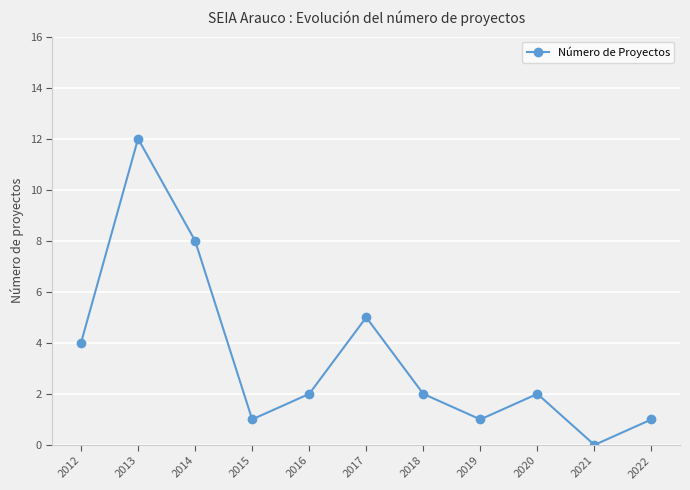

True or false: the data shows 2 at 2020.

True